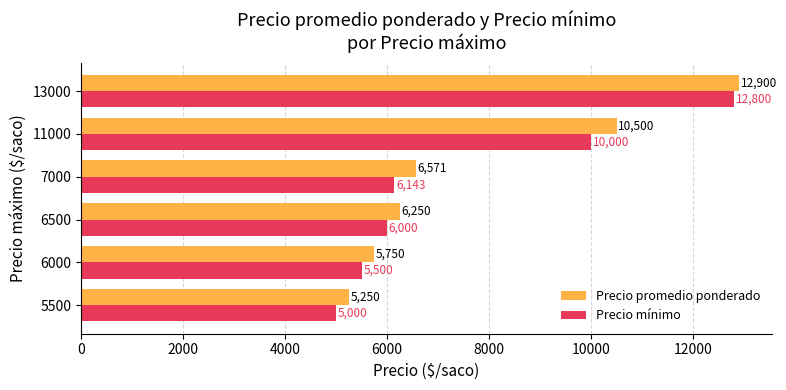

Is it true that Precio mínimo equals 17961 at 11000?

False